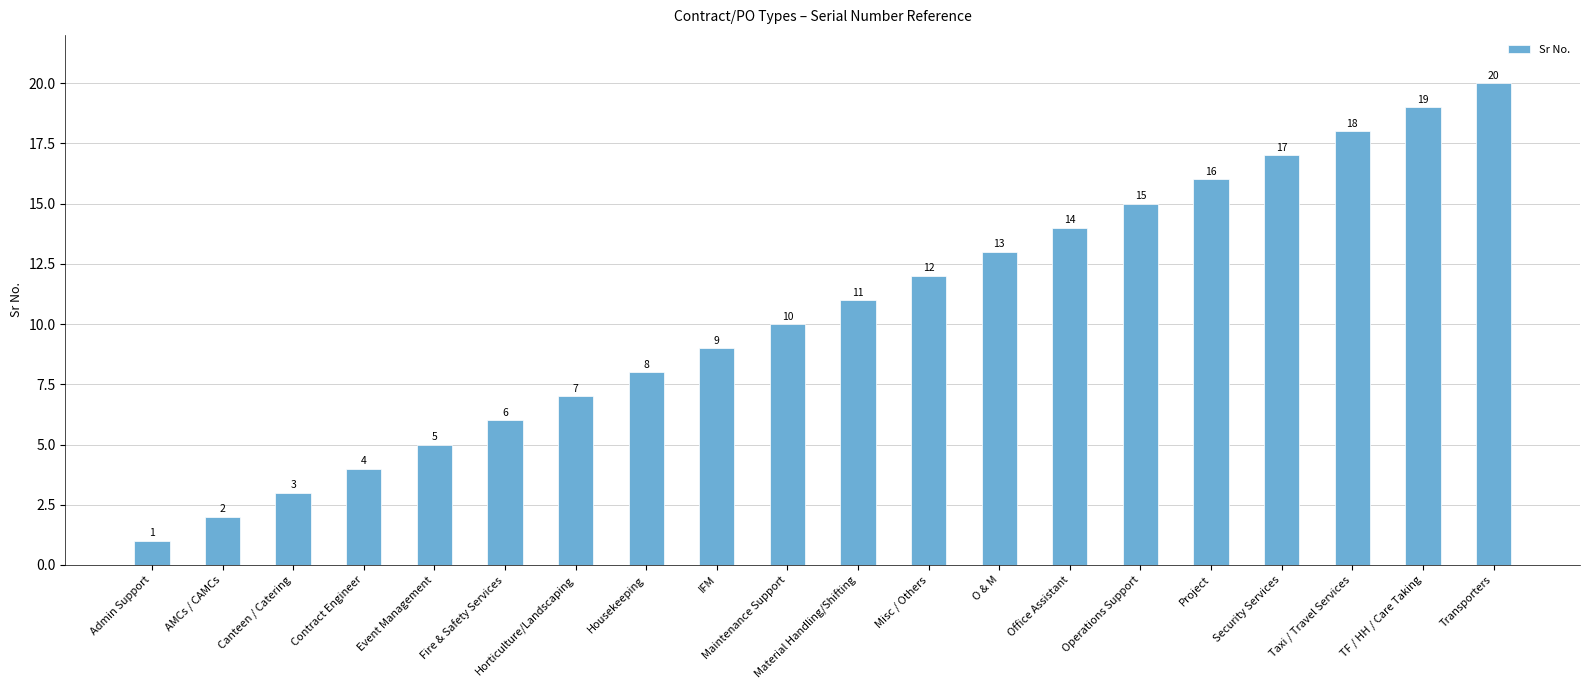

What is the change in value from AMCs / CAMCs to Contract Engineer?

+2